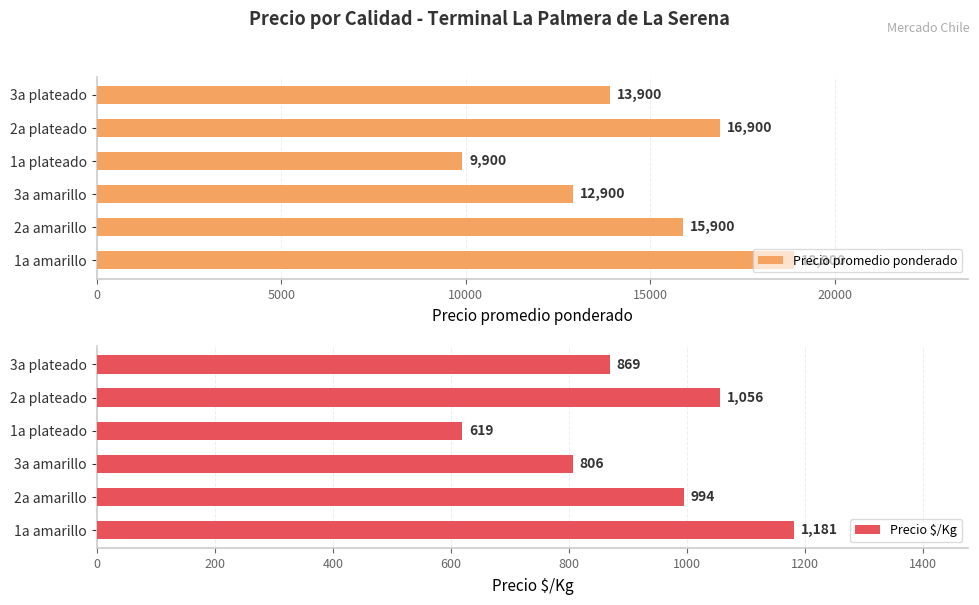

Rank the categories by Precio promedio ponderado value from highest to lowest.

1a amarillo, 2a plateado, 2a amarillo, 3a plateado, 3a amarillo, 1a plateado